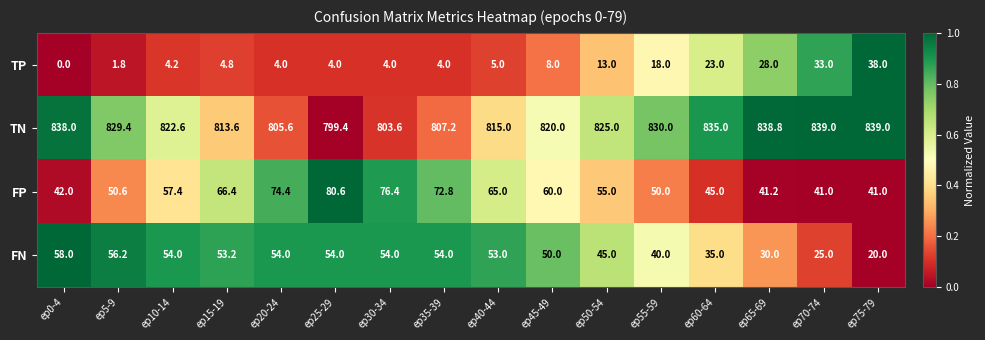

What value does the FN series have at ep0-4?

58.0